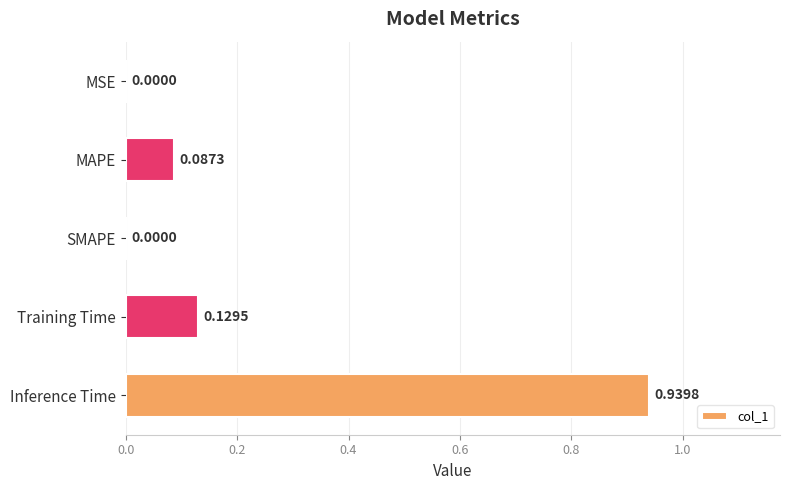

Which label corresponds to the largest value in the chart?

Inference Time